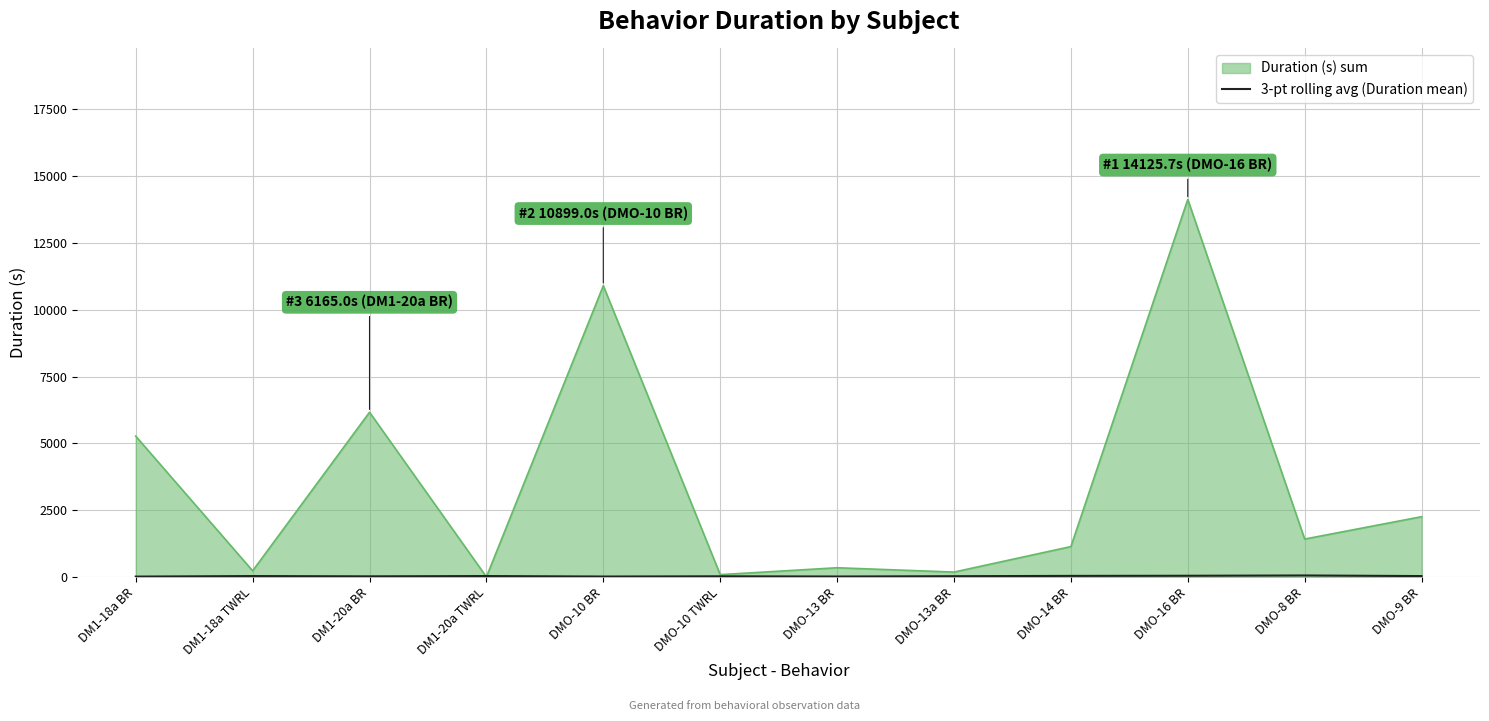

Where is Duration (s) sum nearest to the value 7065?

DM1-20a BR